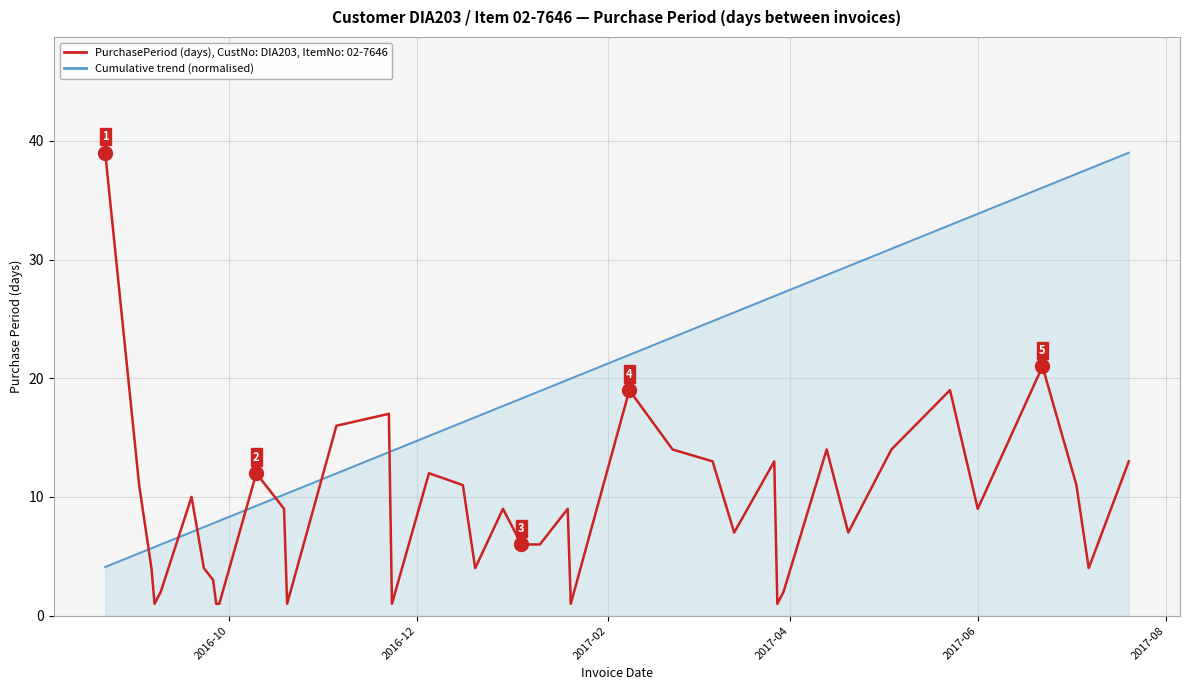

What is the maximum value shown in the chart?

39.0